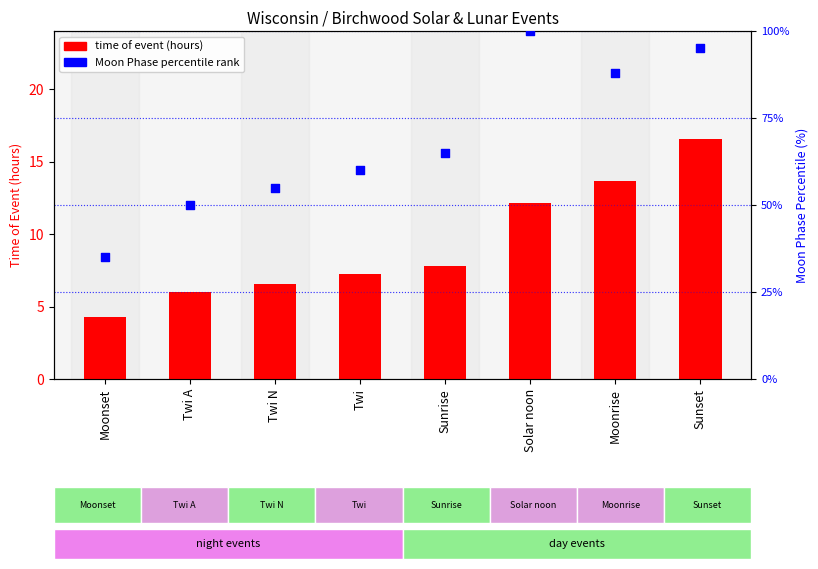

At how many categories does at least one series exceed 84?

3